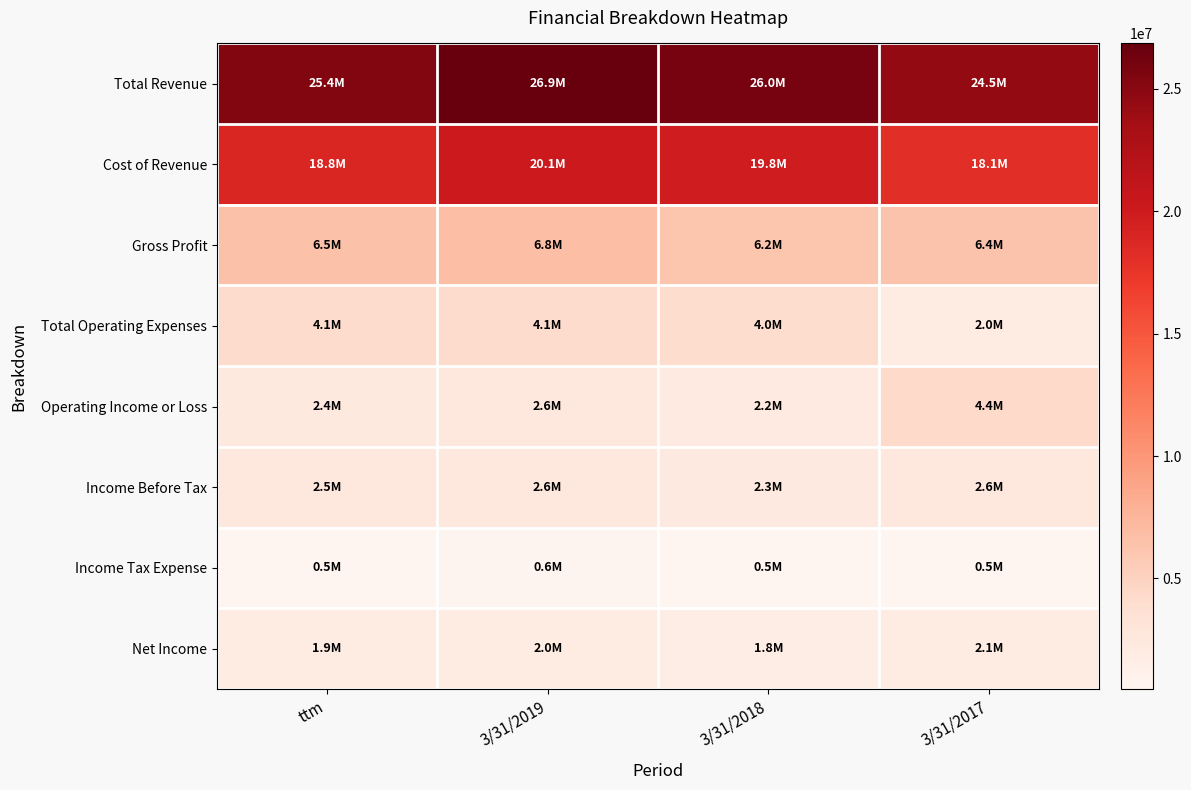

How many series are shown in this chart?

8